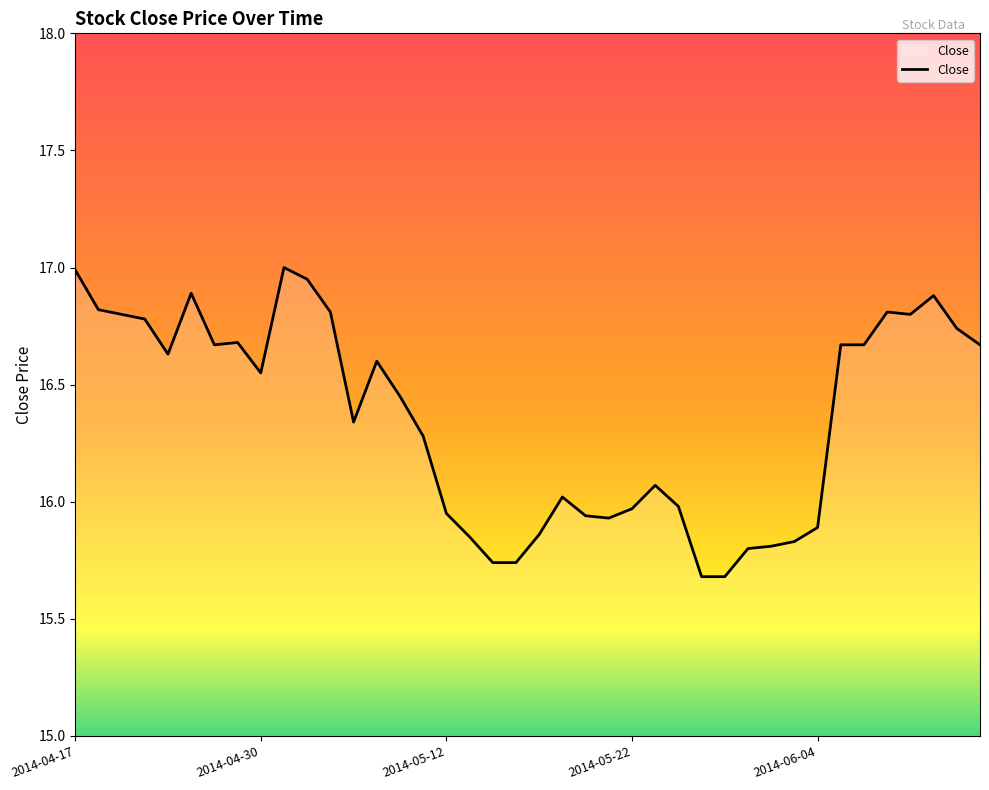

True or false: the data shows 16.0 at 2014-05-22.

True